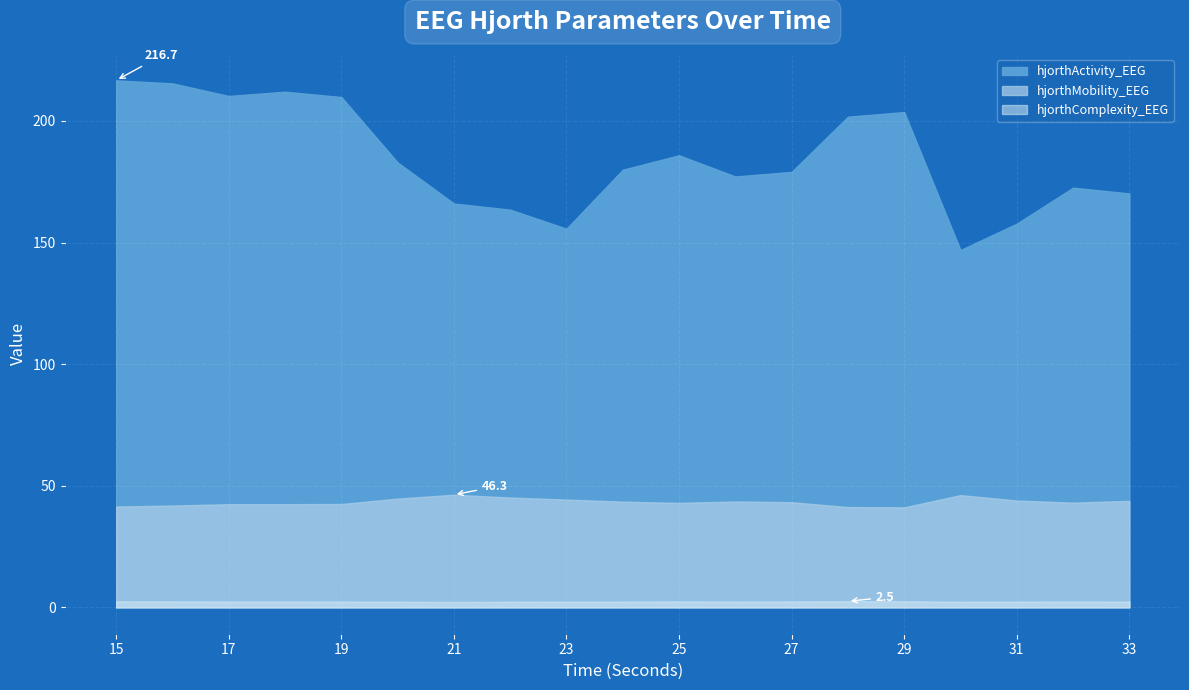

What is the spread (max minus min) of values at 24?

177.5